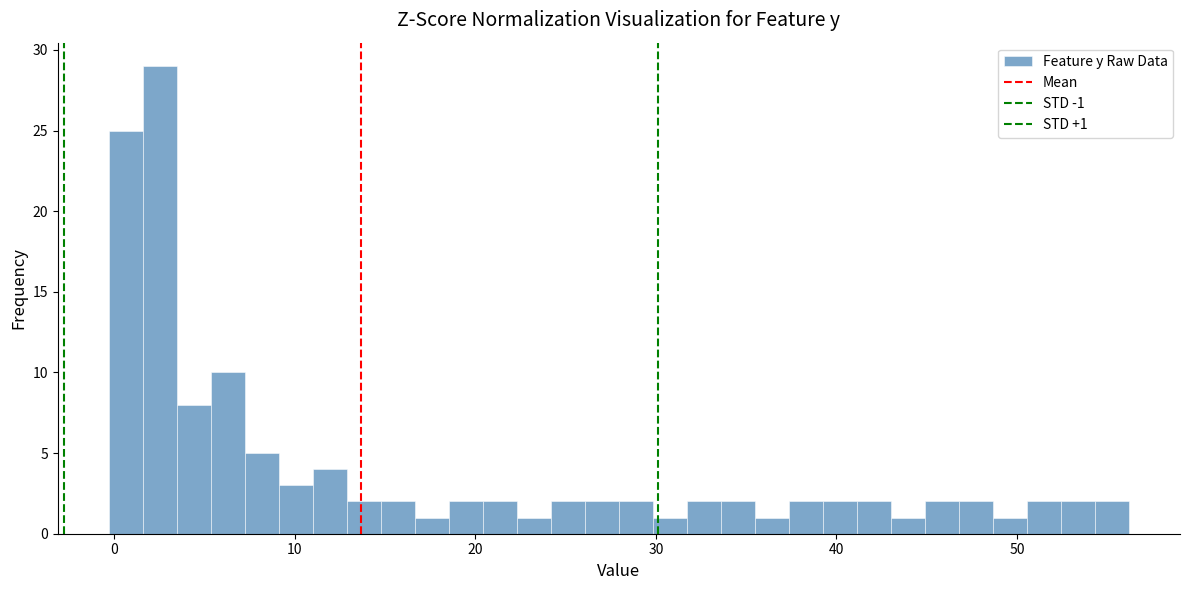

Around what value on the x-axis is the tallest bar? Give the approximate position of its centre, as read against the axis.

3